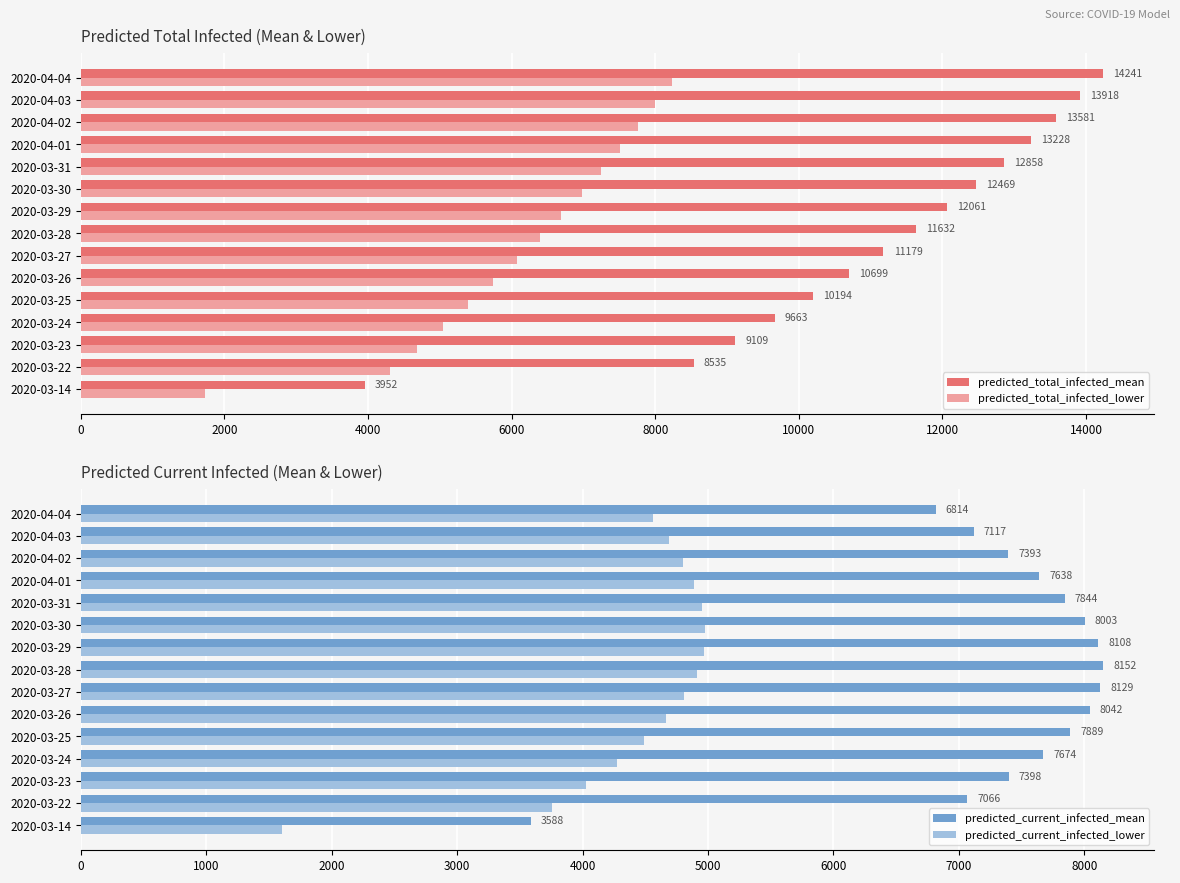

Read the predicted_total_infected_mean value at 2020-04-03, to the nearest 100.

13900